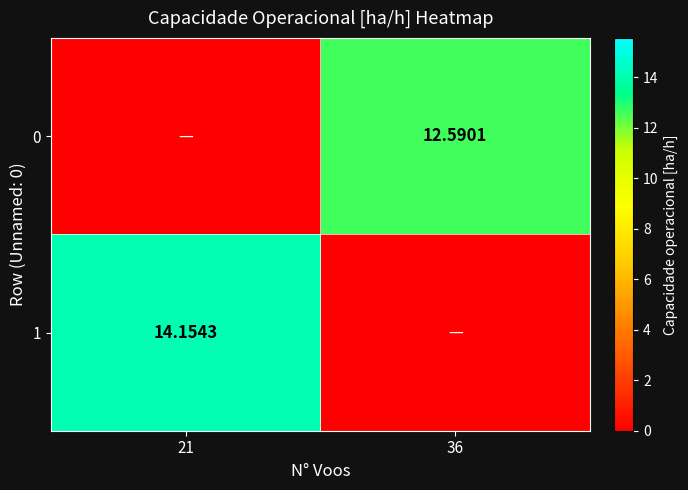

Is the value of 1 at 21 greater than the value of 0 at 36?

Yes